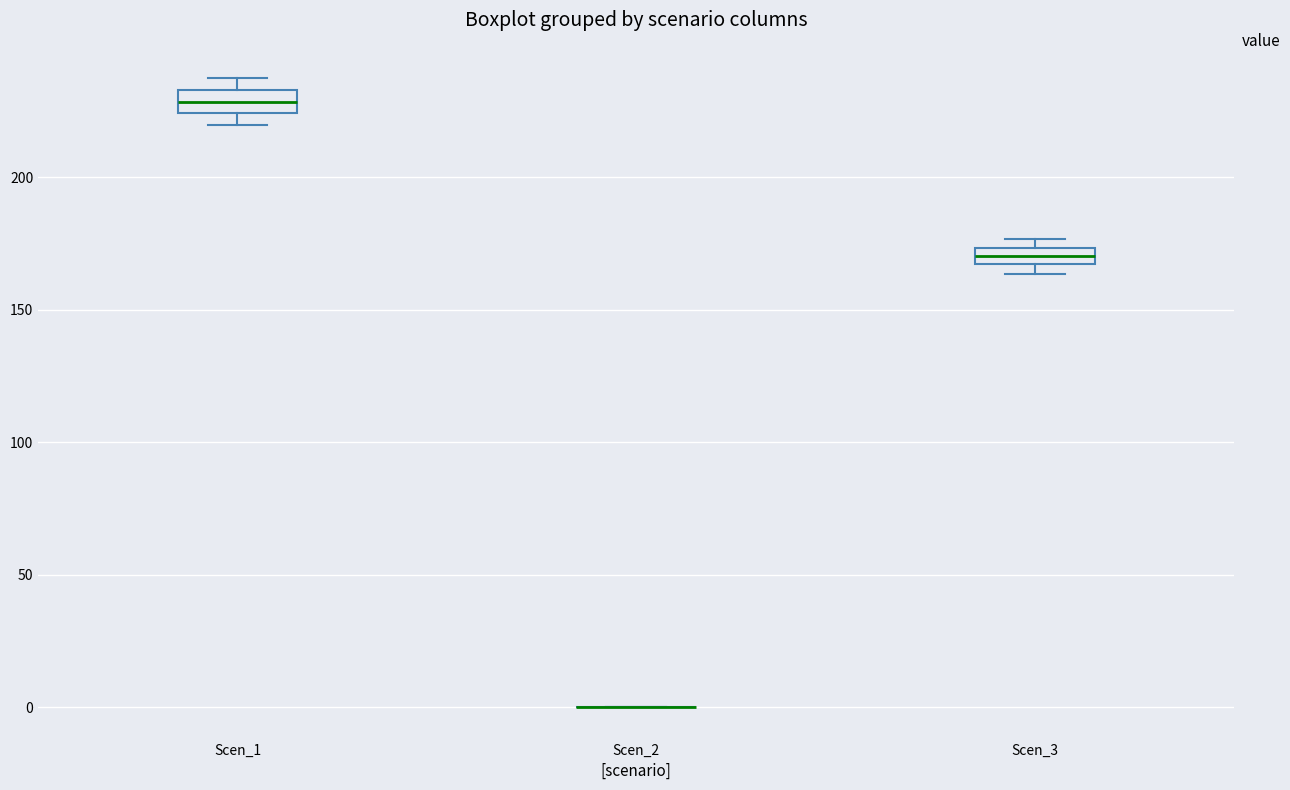

Where does the median line of the box for Scen_1 sit on the y-axis? The values are not printed on the chart, so give them approximately, as read against the axis.

230